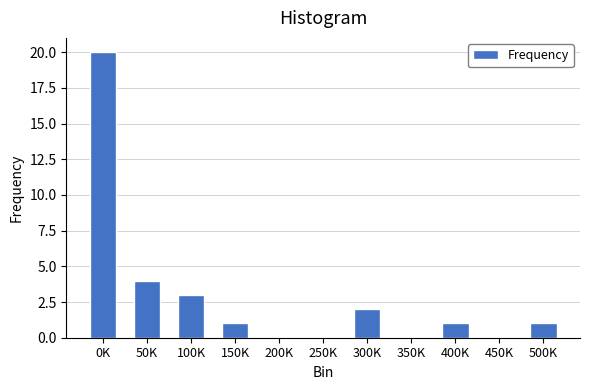

Reading left to right, extract all data points from this chart.

0K=20	50K=4	100K=3	150K=1	200K=0	250K=0	300K=2	350K=0	400K=1	450K=0	500K=1